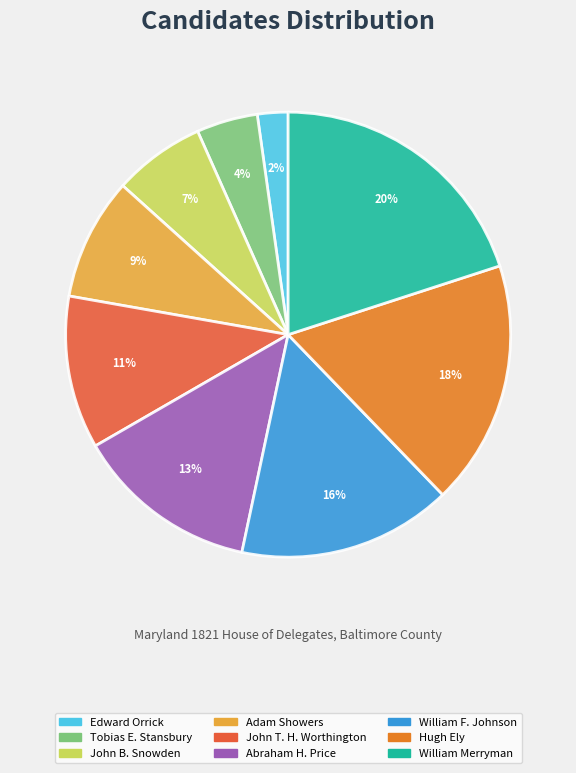

What percentage is the William Merryman slice, to the nearest percent?

20%